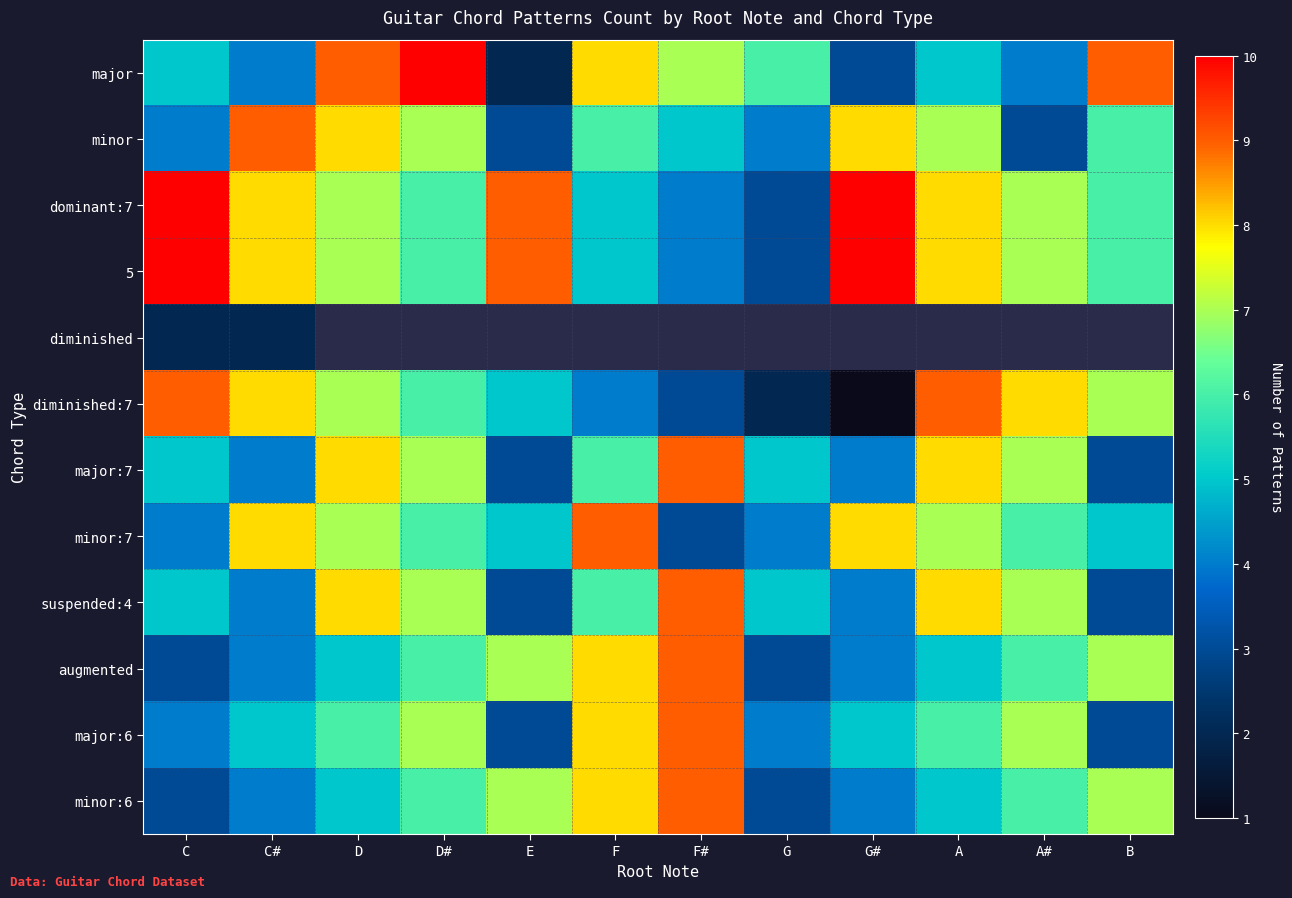

Where does the minor series first go above 6?

C#